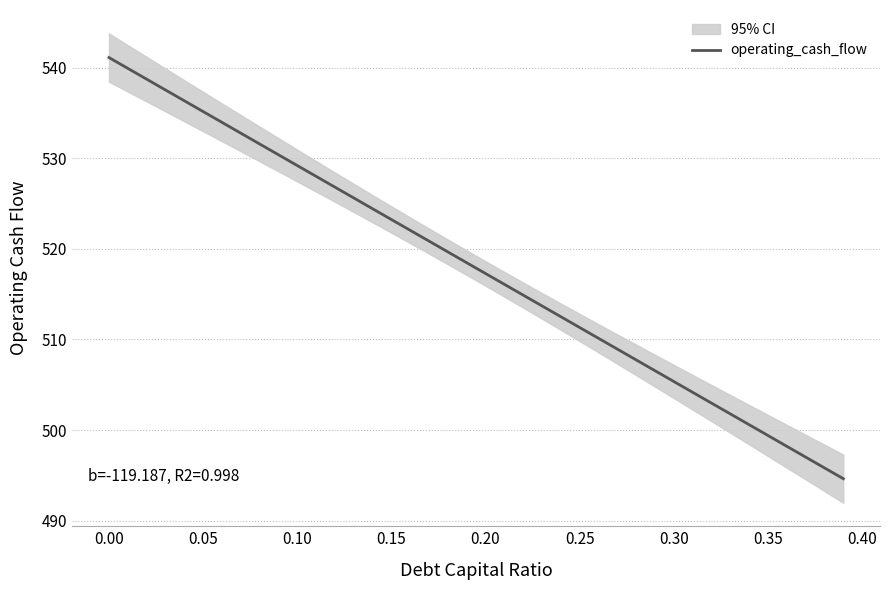

Which has a higher value, 0.05 or 0.40?

0.05